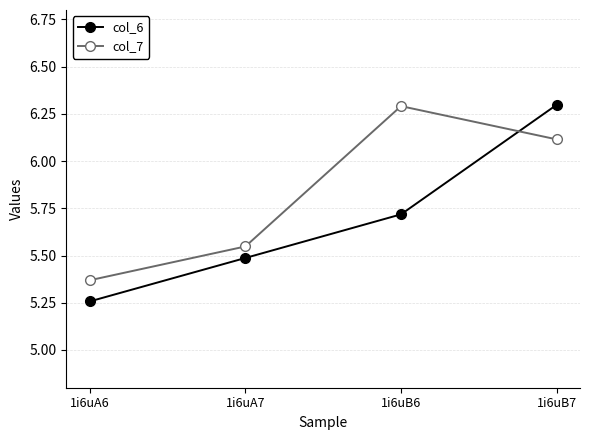

What is the sum of the col_6 values at 1i6uA6 and 1i6uA7?

10.7